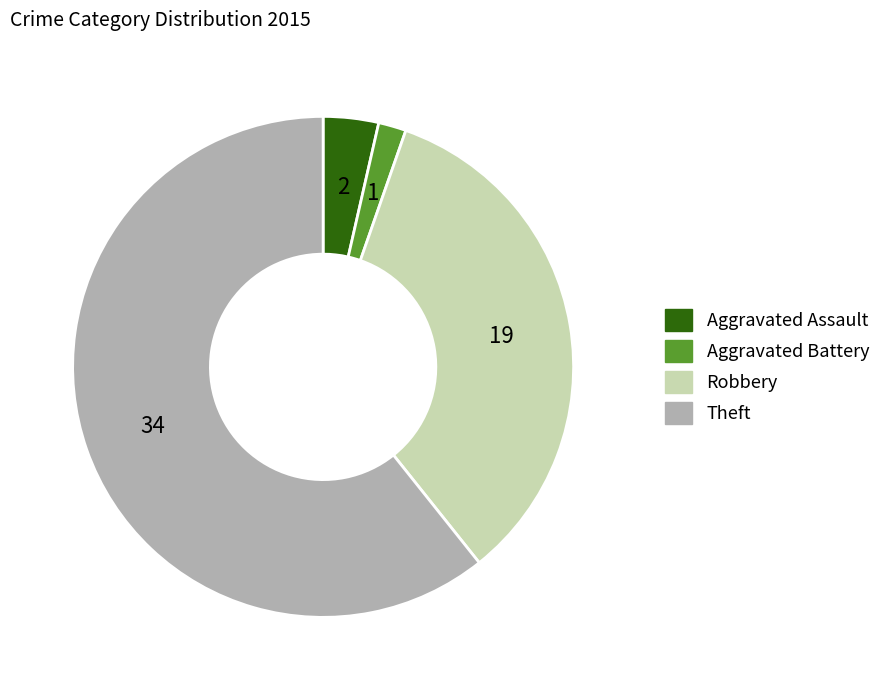

Is there any slice that represents more than half of the pie?

Yes